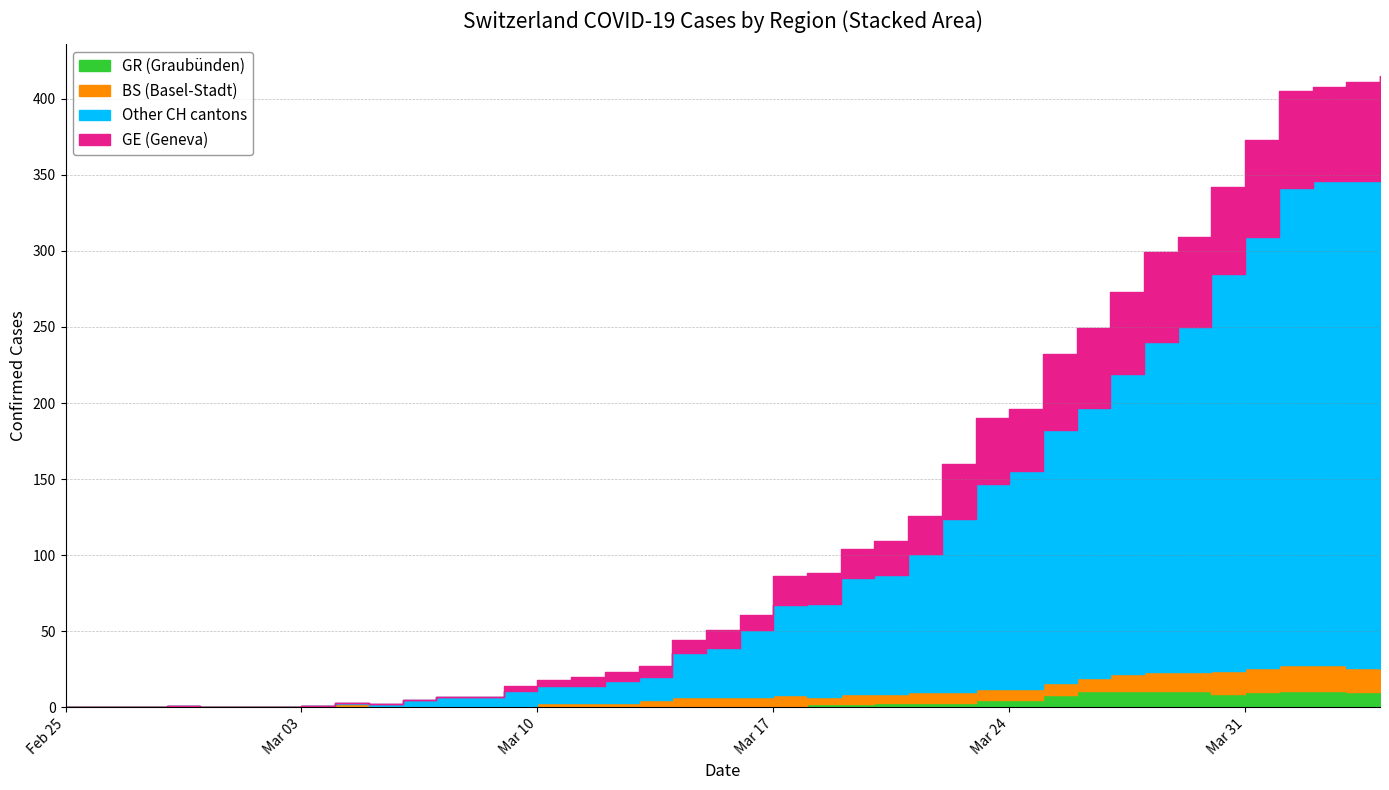

At which label is CH closest to 207?

28